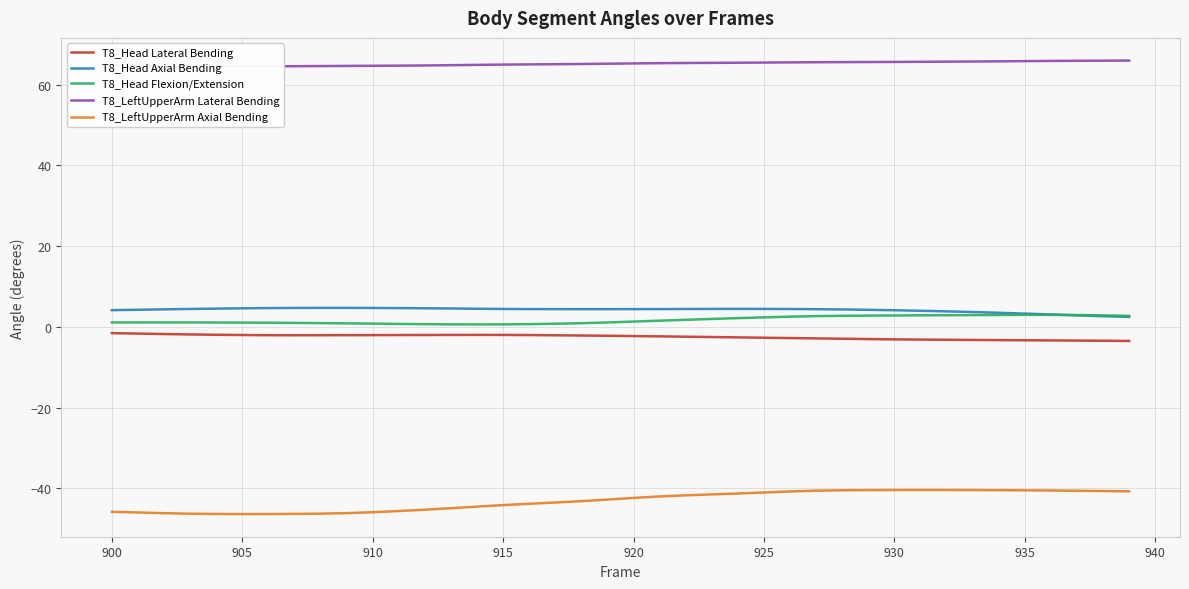

The value of T8_Head Axial Bending at 900 is 4.1. True or false?

True